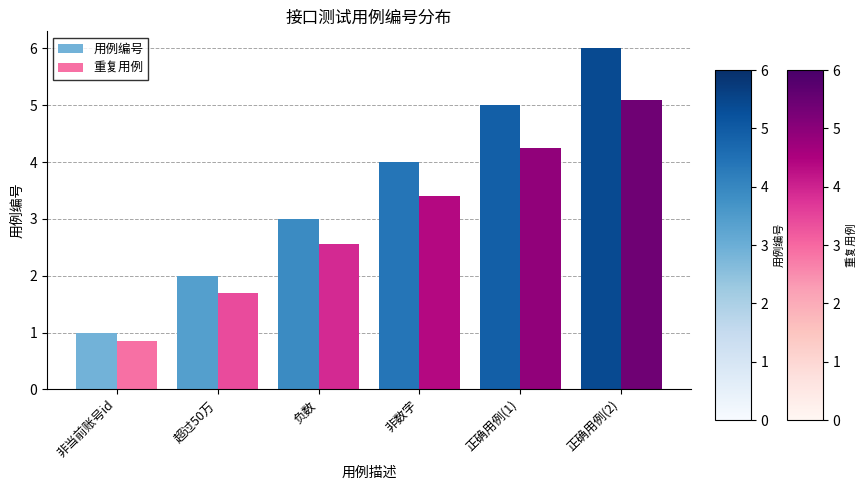

Rank the categories by 重复用例 value from lowest to highest.

非当前账号id, 超过50万, 负数, 非数字, 正确用例(1), 正确用例(2)